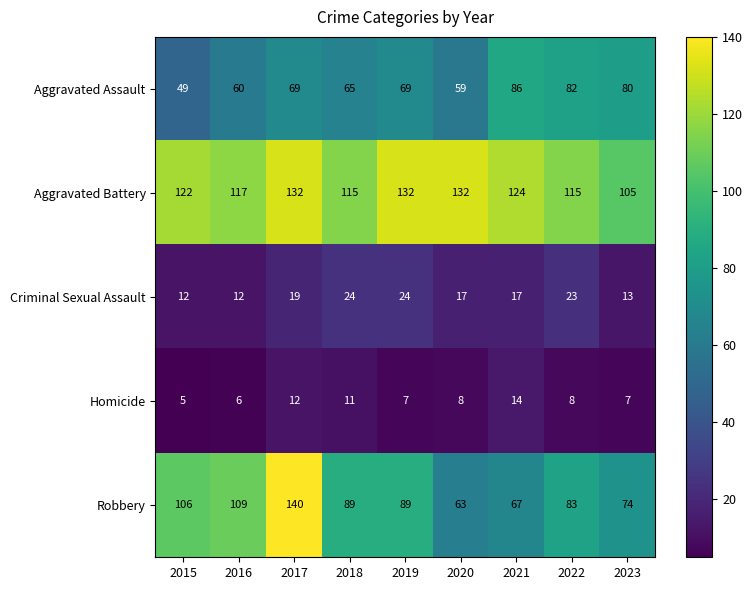

What is the sum of all Robbery values?

820